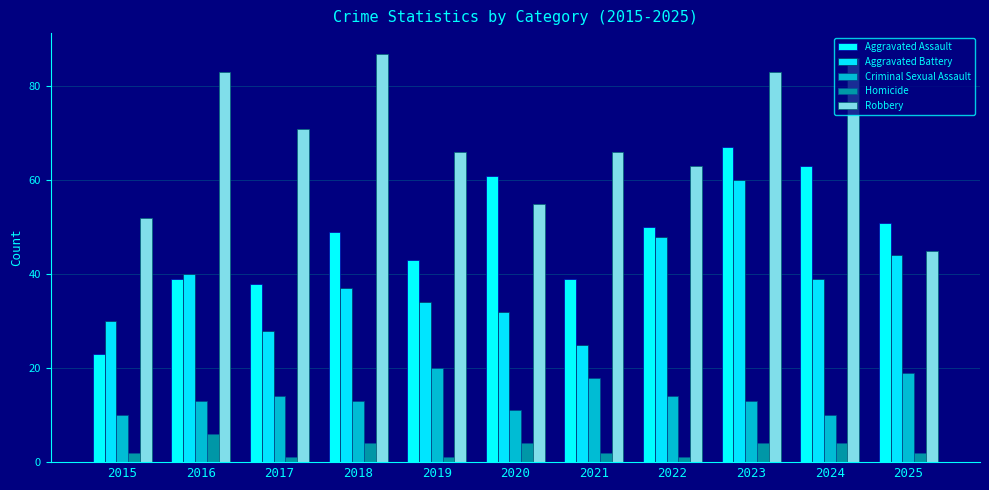

At which category is the sum across all series the highest?

2023